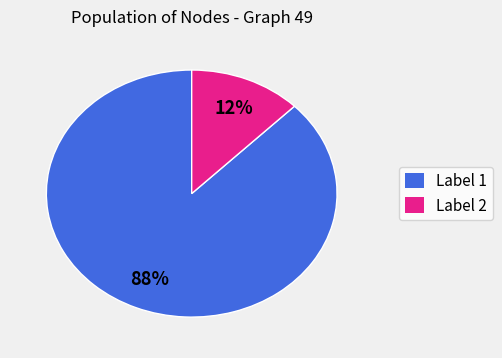

Is there a majority slice in this chart?

Yes